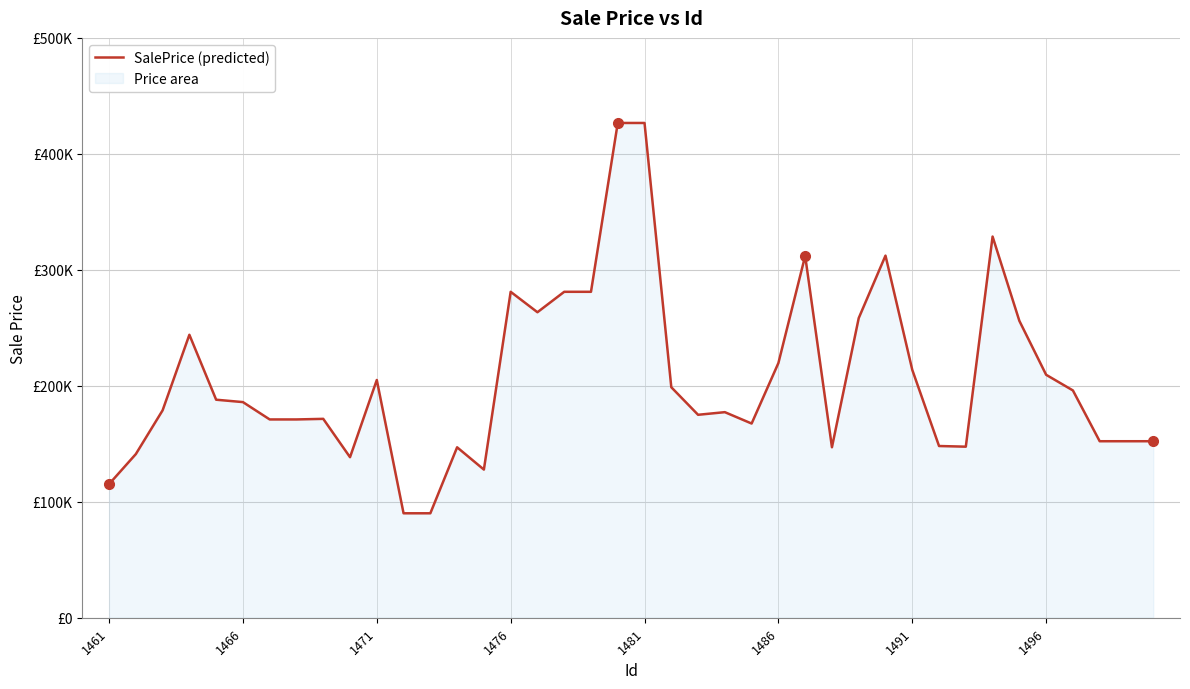

How many values exceed 185940?

19